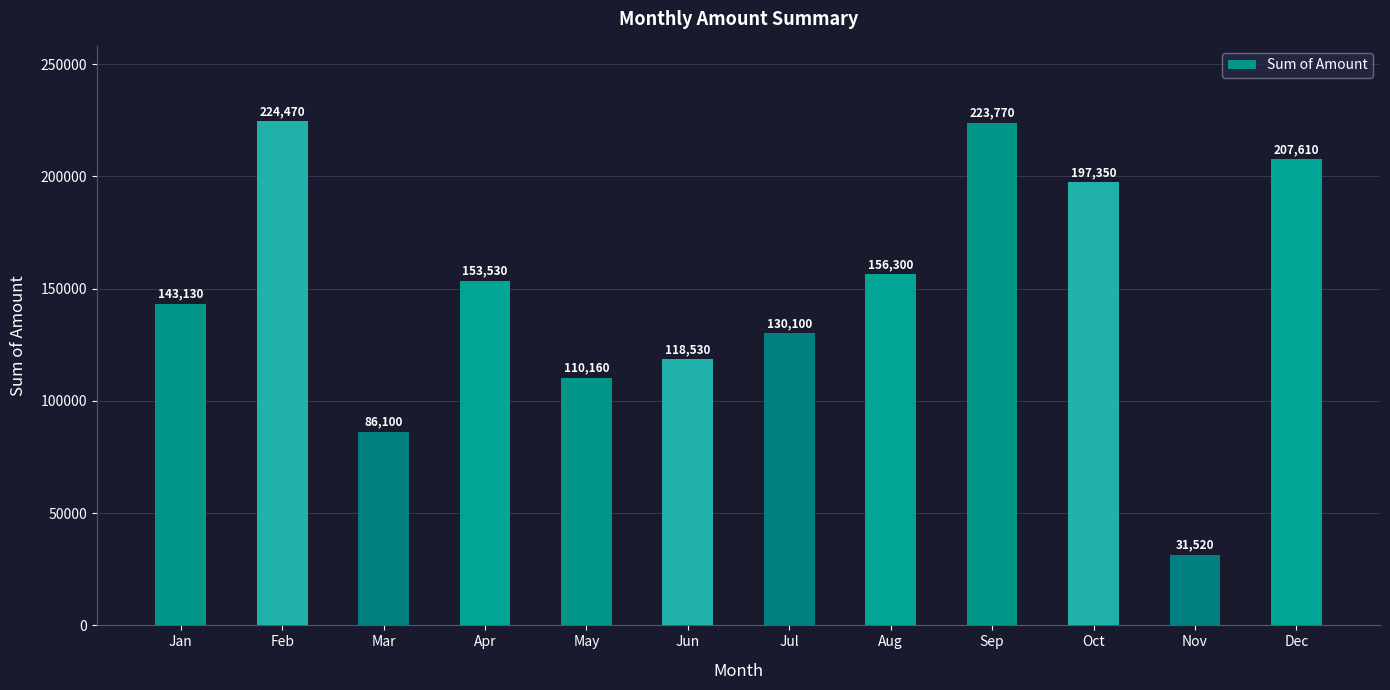

True or false: the data shows 54440 at Mar.

False